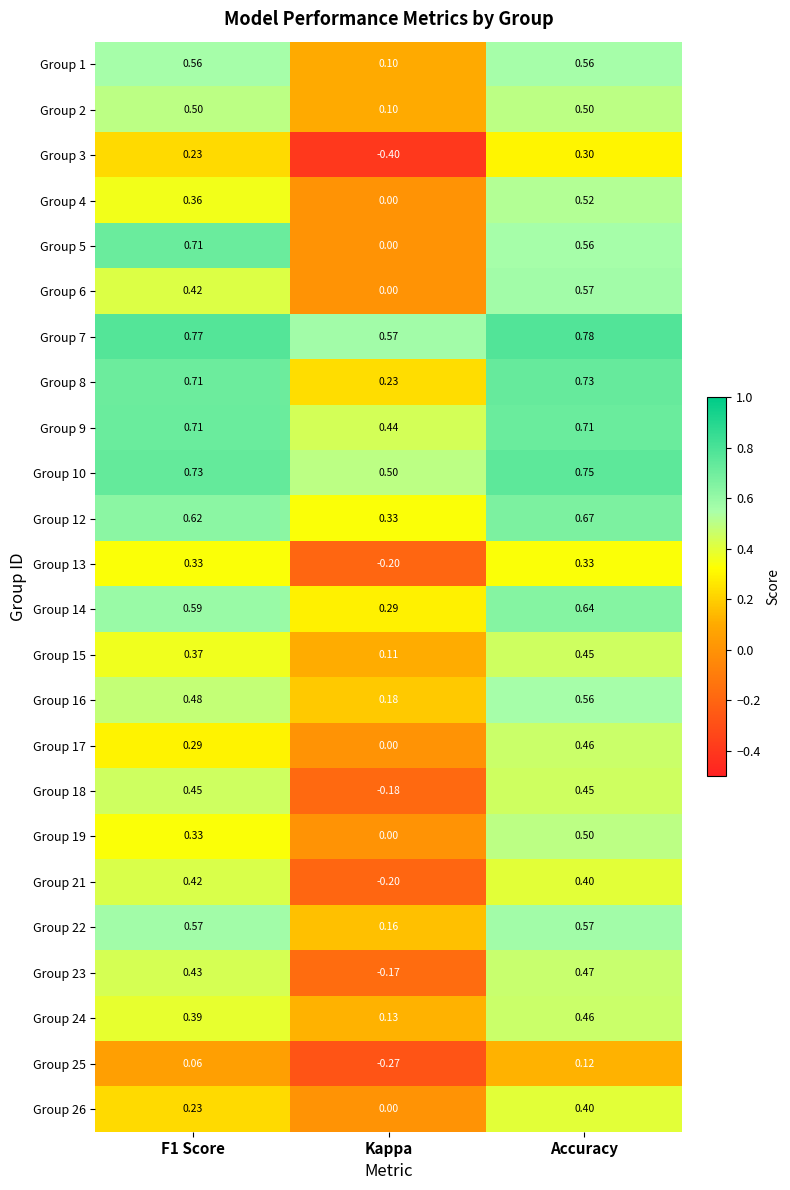

Is the value of Group 9 at F1 Score greater than the value of Group 19 at F1 Score?

Yes